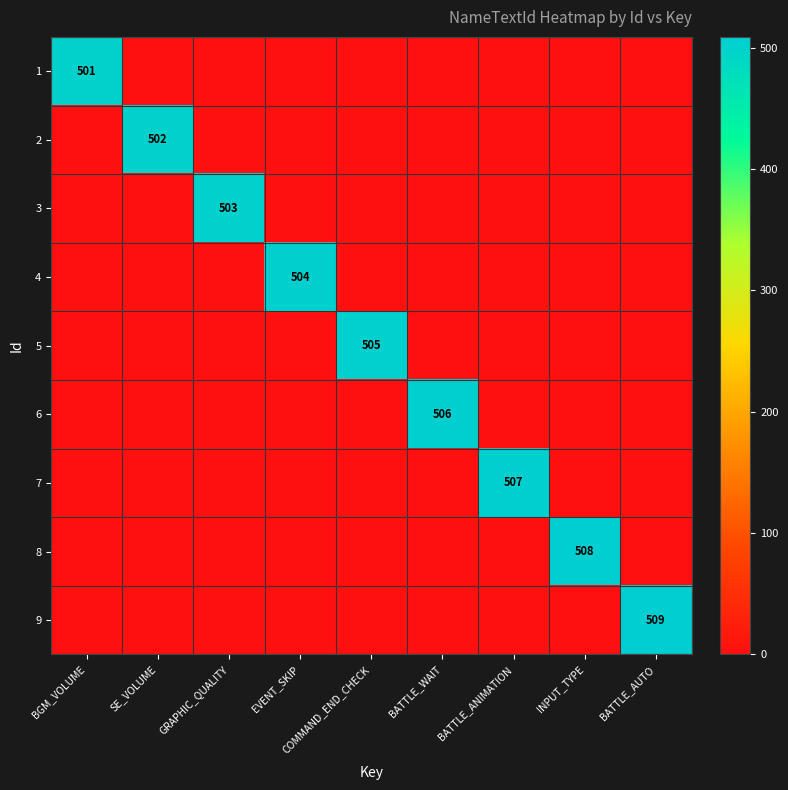

Rank the series at BATTLE_WAIT from highest to lowest value.

6, 1, 2, 3, 4, 5, 7, 8, 9